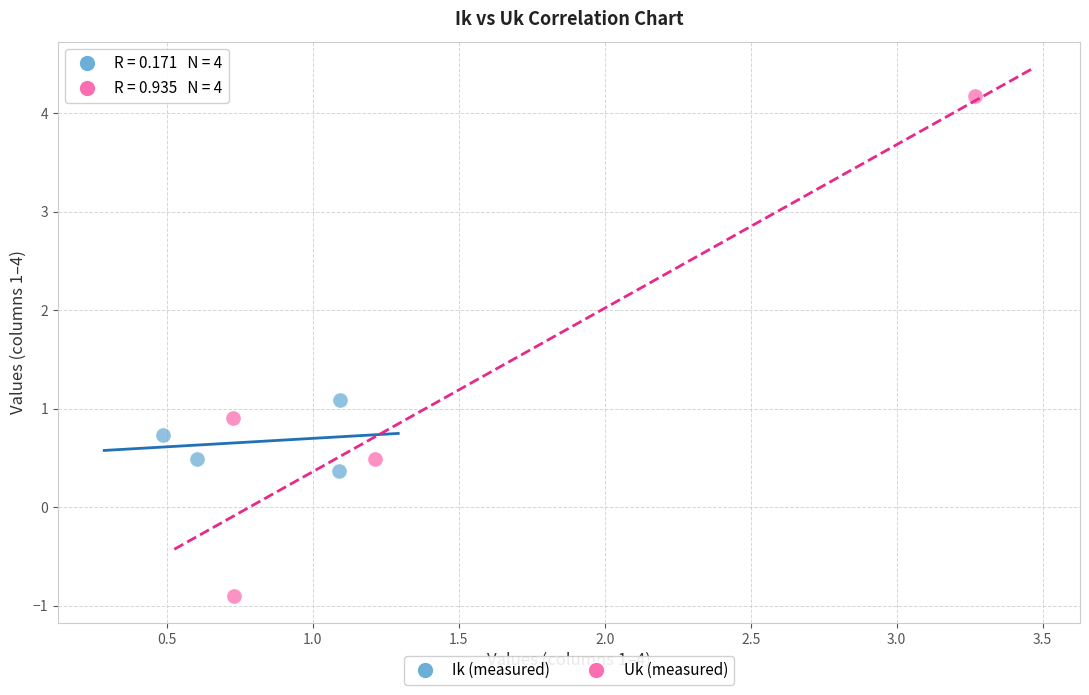

Which series has the largest Y range (max minus min)?

Uk (measured)